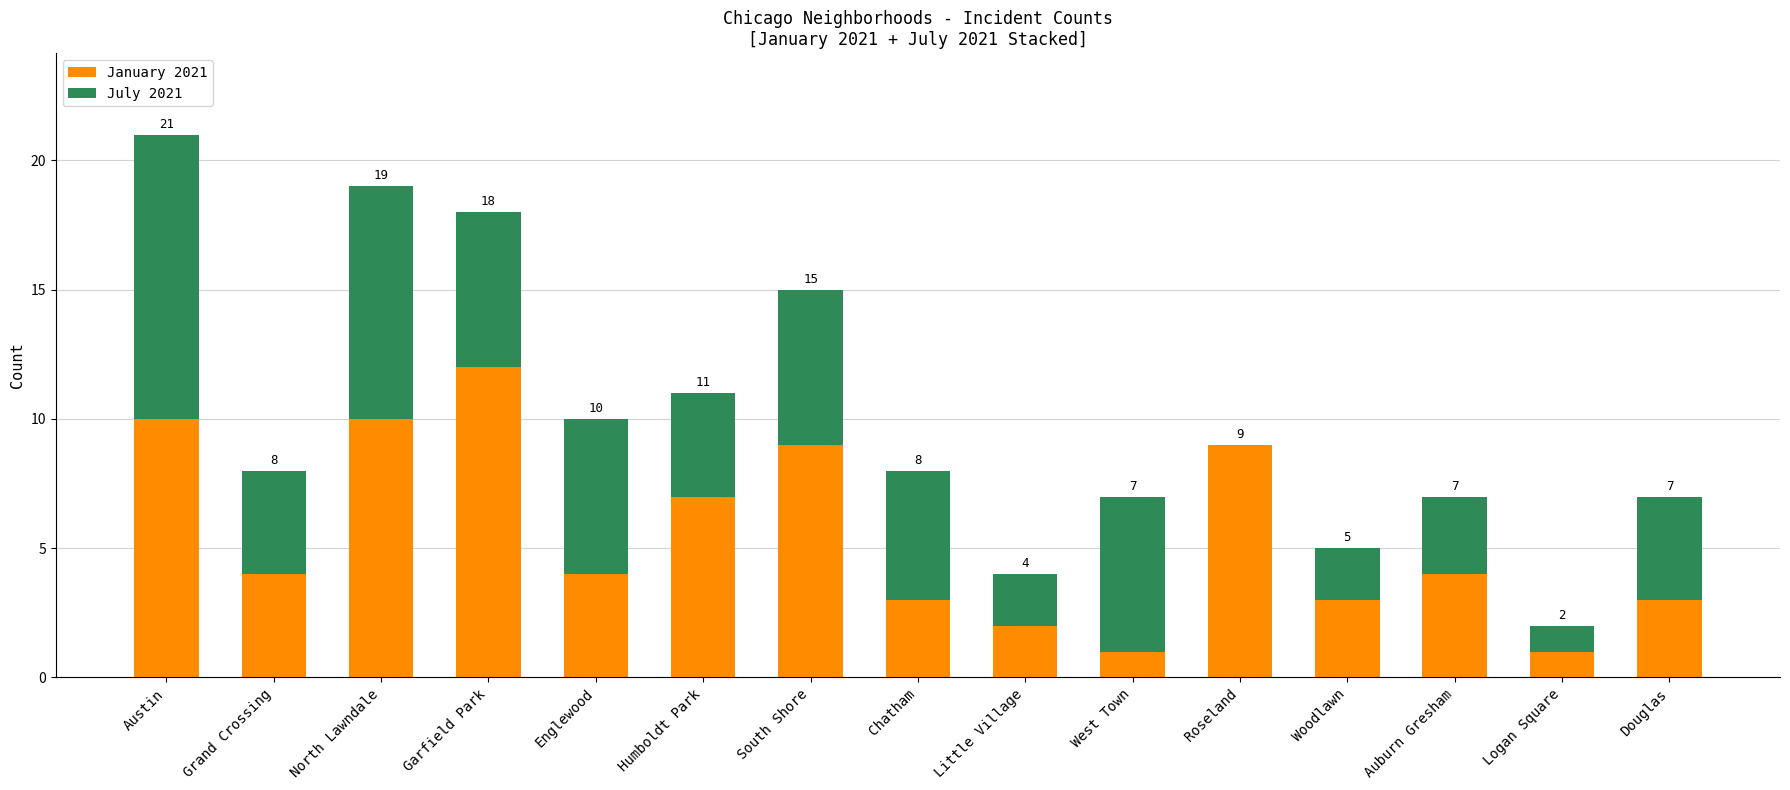

At which category is the sum across all series the highest?

Austin